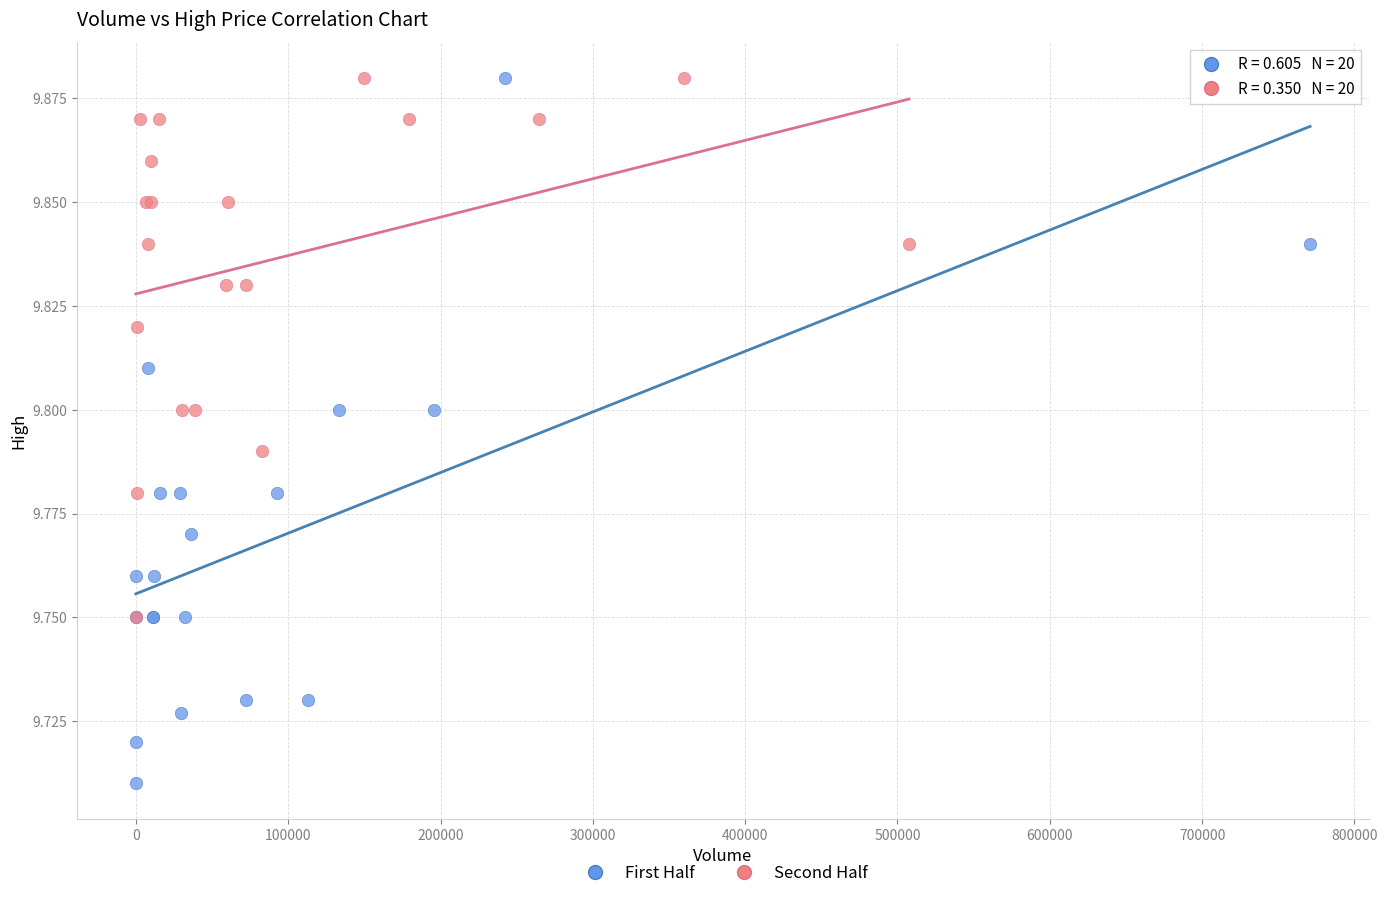

Which series reaches the minimum Y coordinate?

First Half